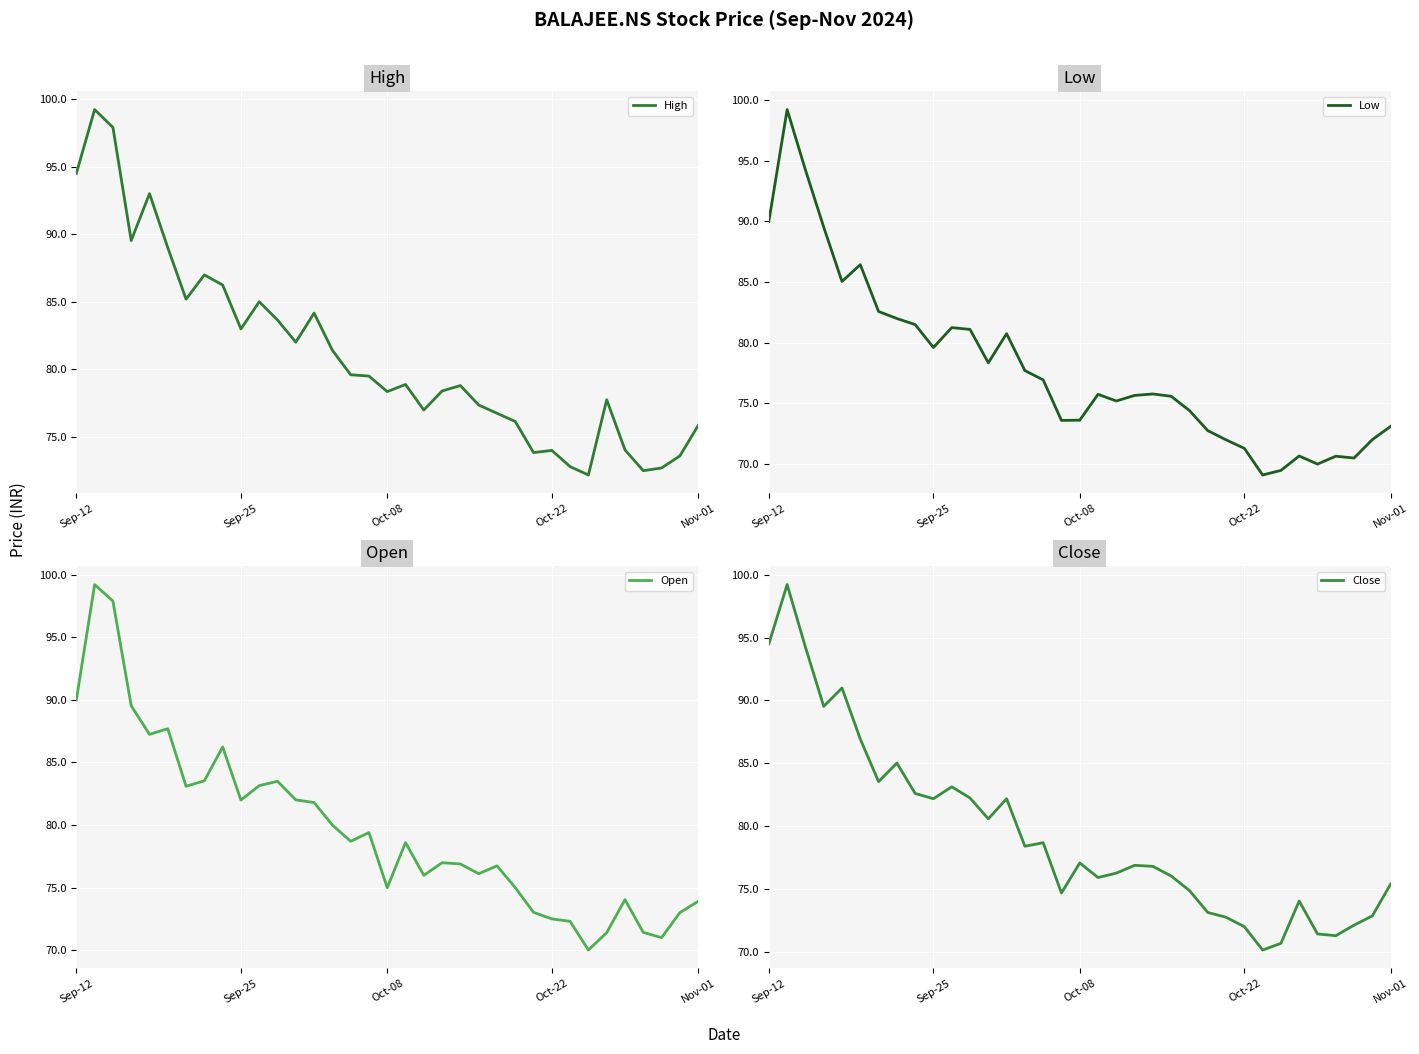

What is the lowest value of the High series?

72.2